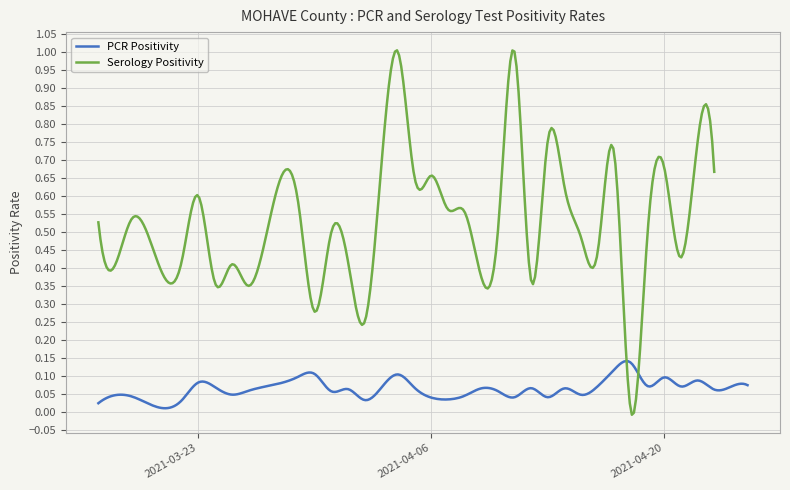

How many Serology Positivity values are between 0 and 1?

11